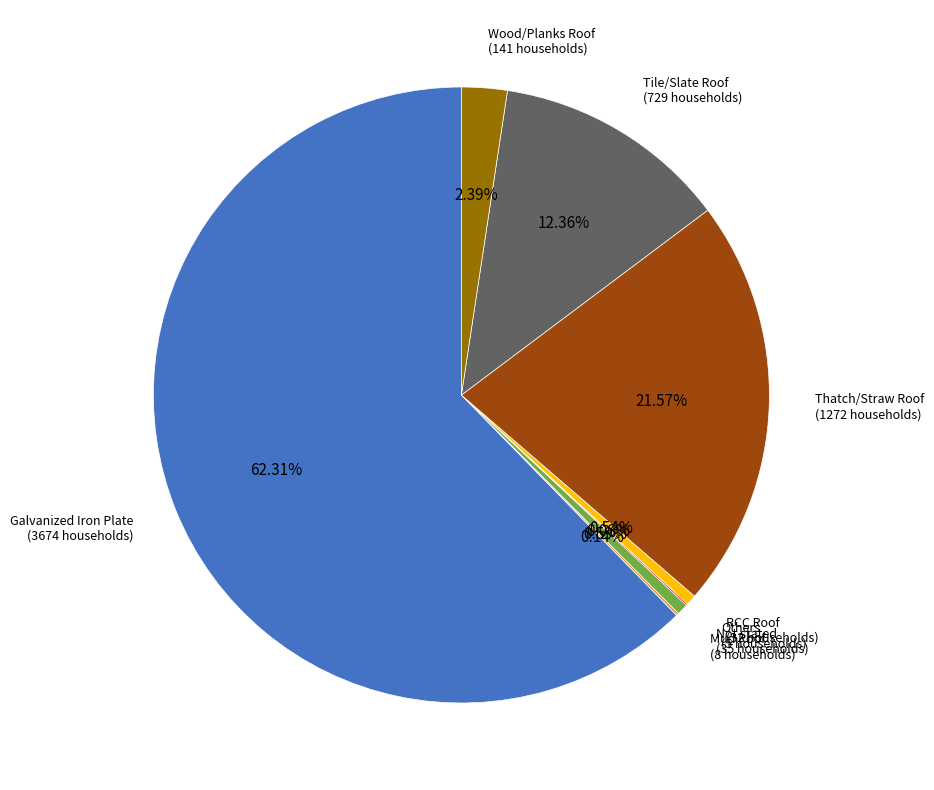

Is there any slice that represents more than half of the pie?

Yes